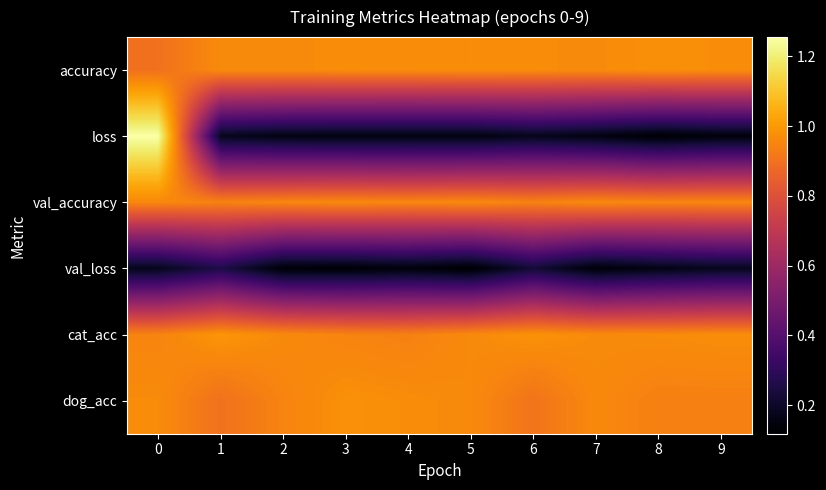

How many distinct data groups are displayed?

6